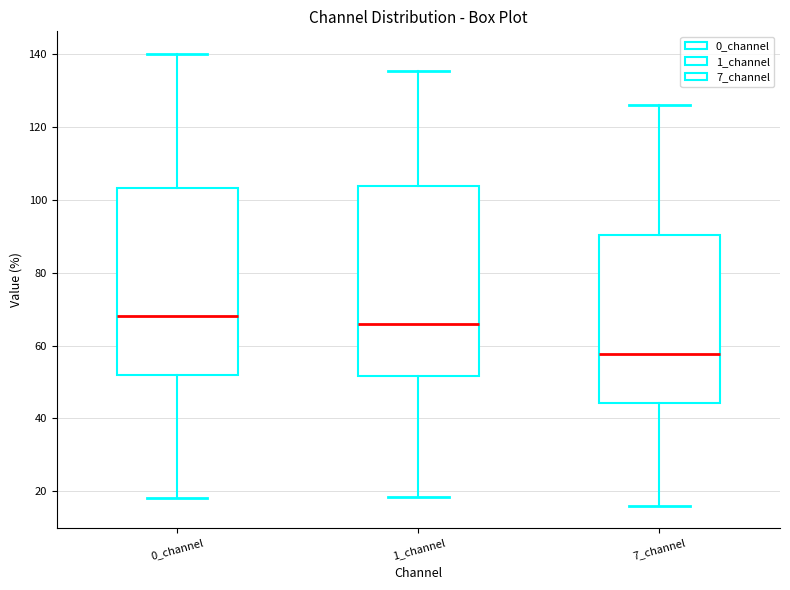

Reading left to right, transcribe this box plot: for each box, give where its median line is, the range the box spans, and where its two whiskers end, as read against the y-axis. The values are not printed on the chart, so give them approximately, as read against the axis.

0_channel: median 68, box 52 to 104, whiskers 18 to 140
1_channel: median 66, box 52 to 104, whiskers 18 to 136
7_channel: median 58, box 44 to 90, whiskers 16 to 126